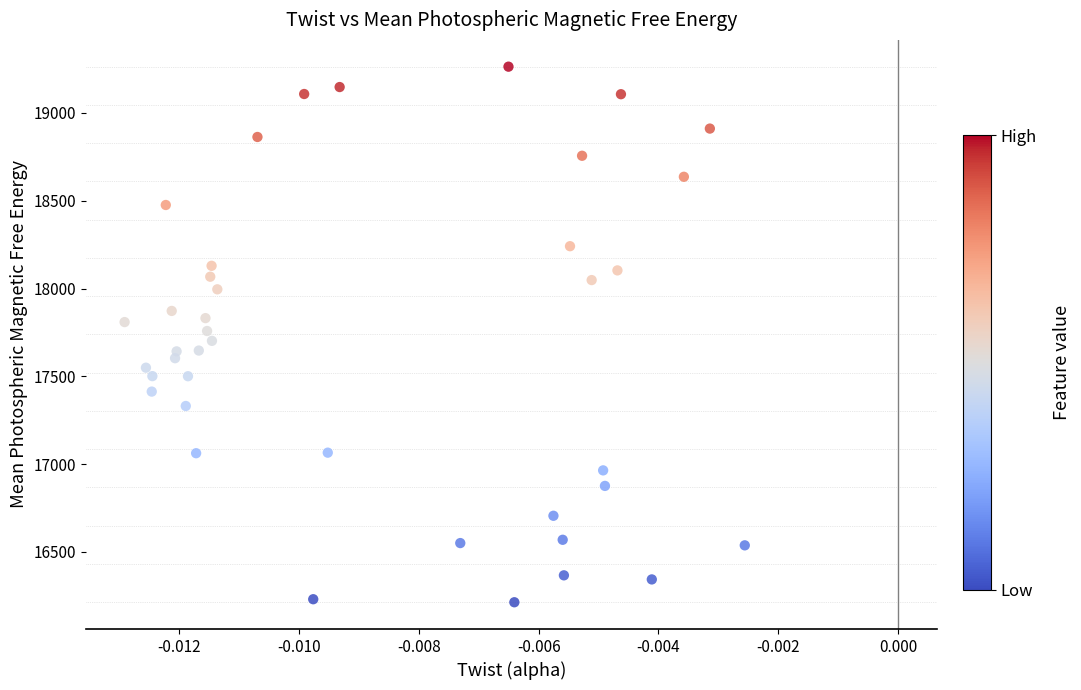

What is the range of Y values (max minus min)?

3051.1